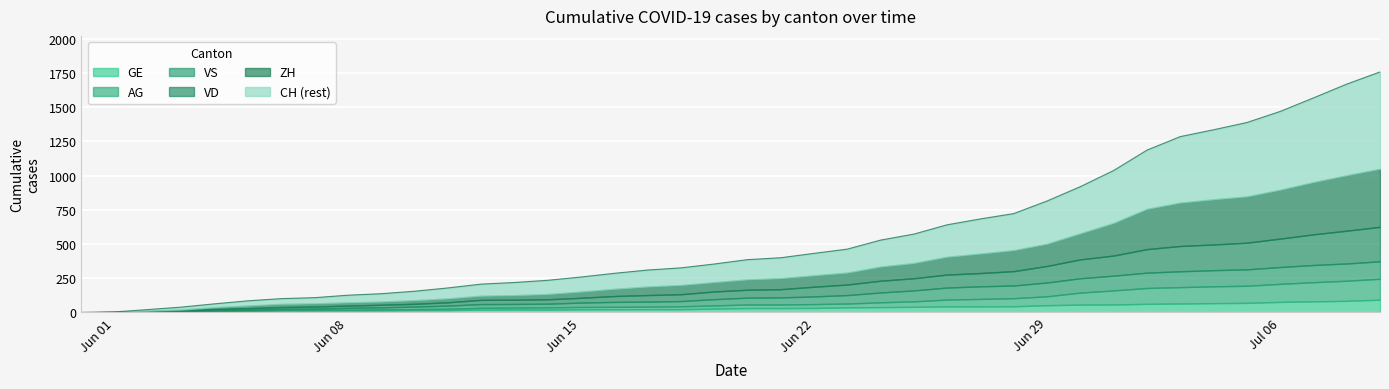

How many data points in ZH are less than 75?

20